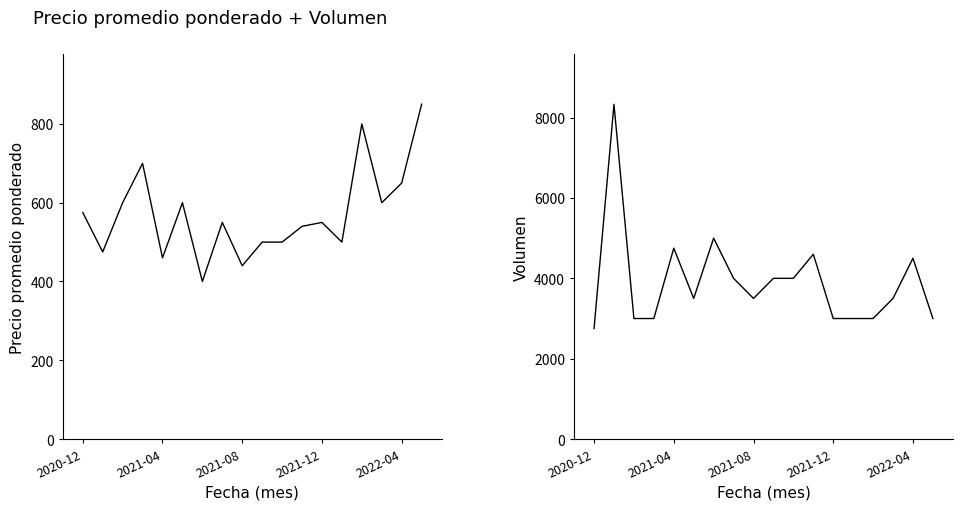

Where is Volumen nearest to the value 5541?

6